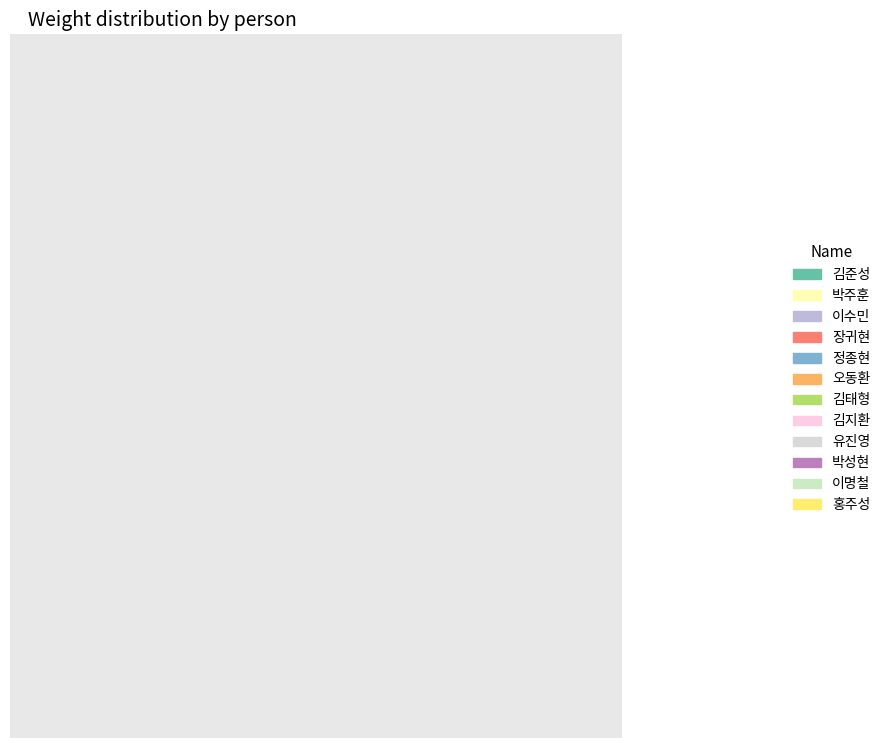

To the nearest percent, what is the combined percentage of 정종현 and 장귀현?

19%